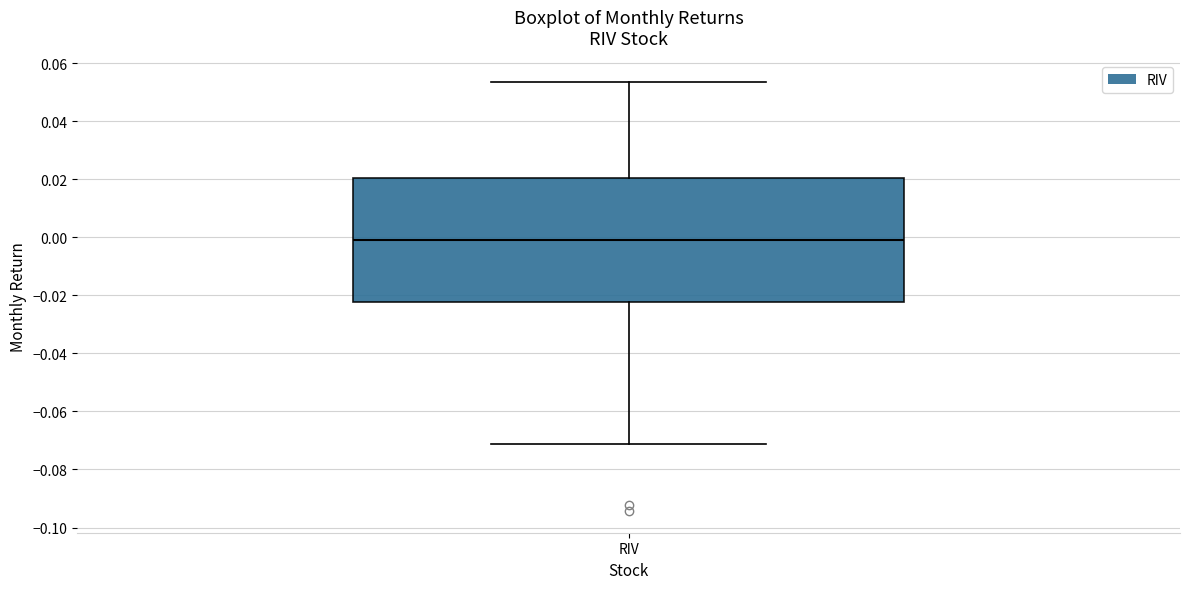

Transcribe this box plot: give where the median line is, the range the box spans, and where the two whiskers end, as read against the y-axis. The values are not printed on the chart, so give them approximately, as read against the axis.

median -0.002, box -0.022 to 0.020, whiskers -0.072 to 0.054